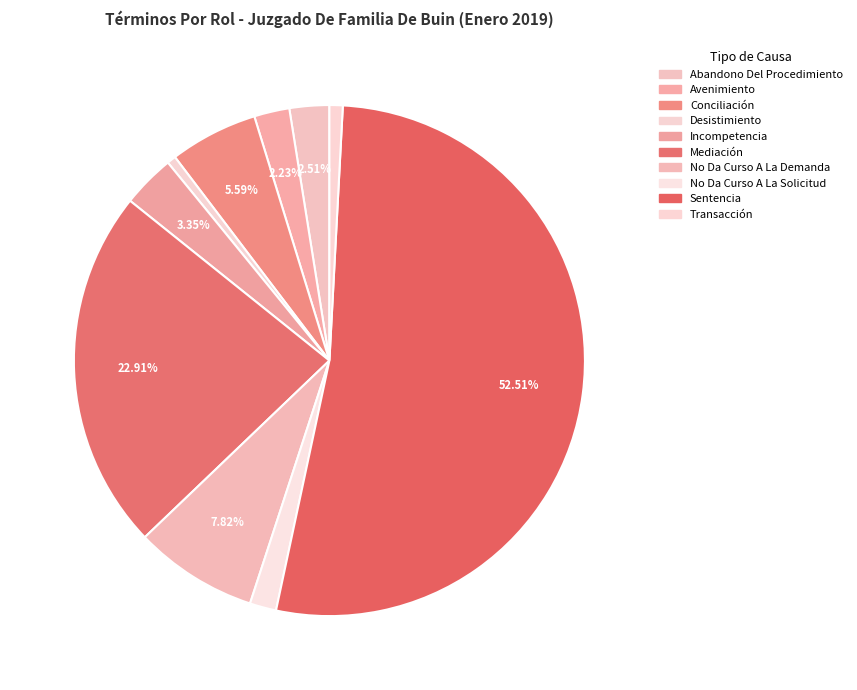

Do Desistimiento and Conciliación together represent more than half of the pie?

No